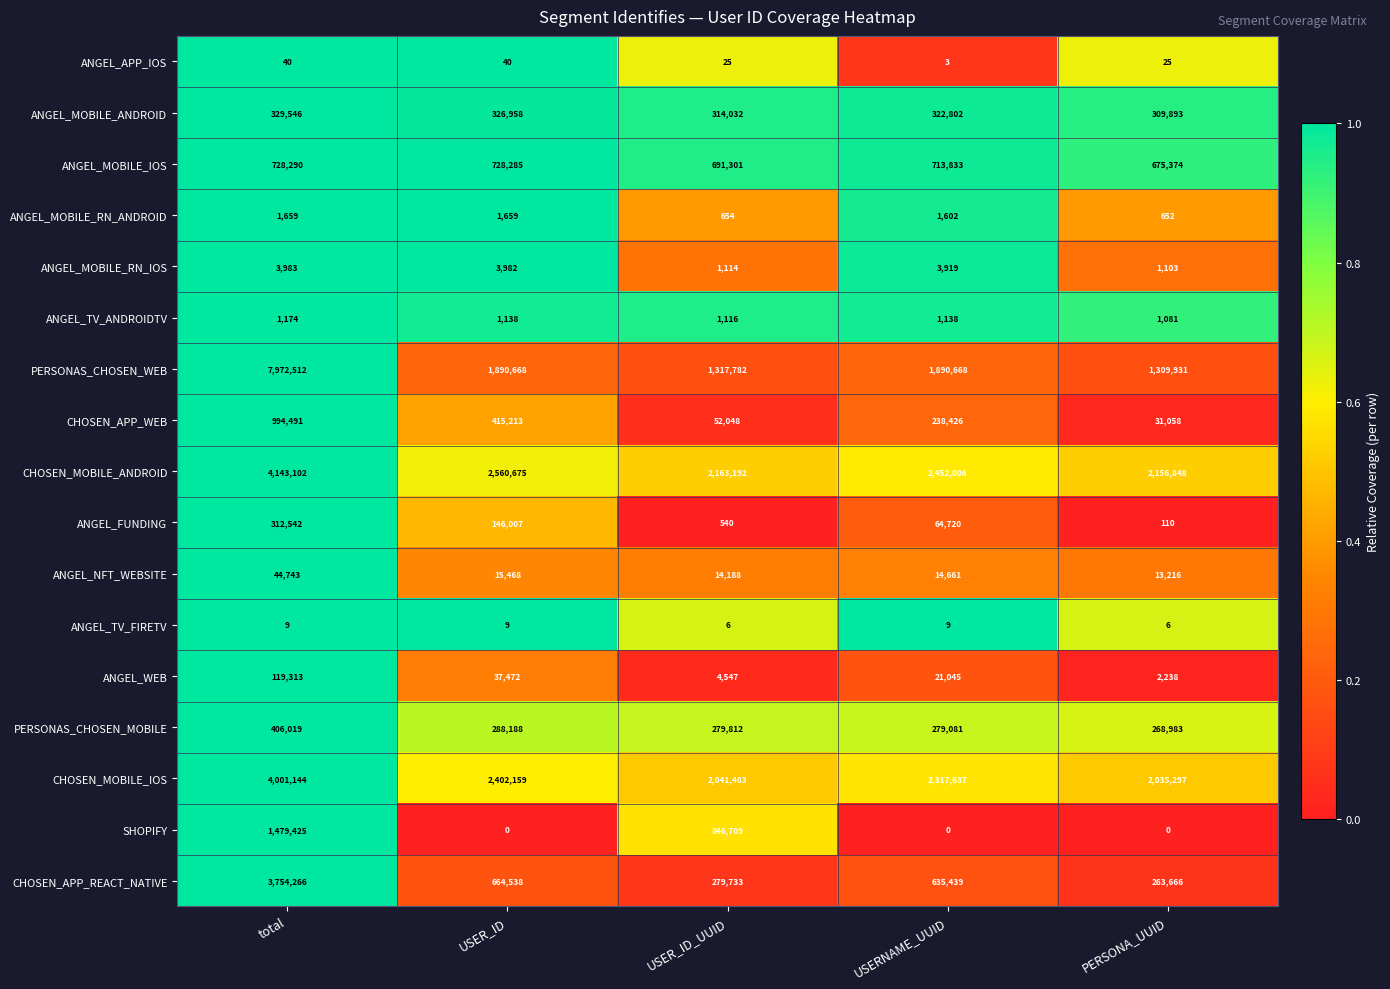

How many distinct data groups are displayed?

17